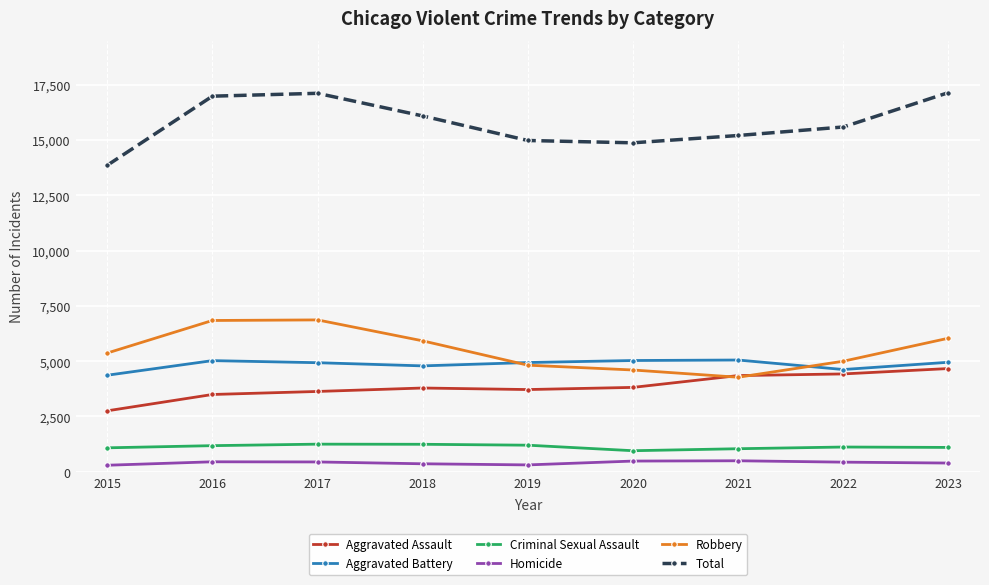

How many intersections are there between Aggravated Assault and Robbery?

2